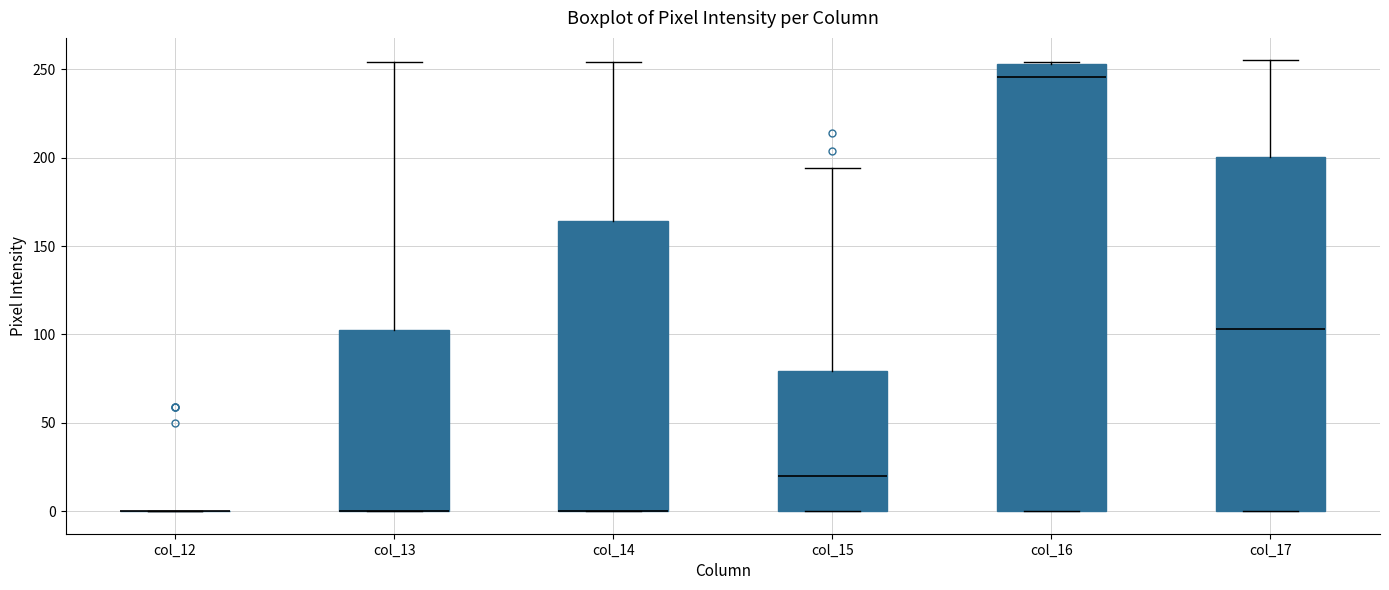

Where is the upper edge of the box for col_13 on the y-axis? The values are not printed on the chart, so give them approximately, as read against the axis.

100